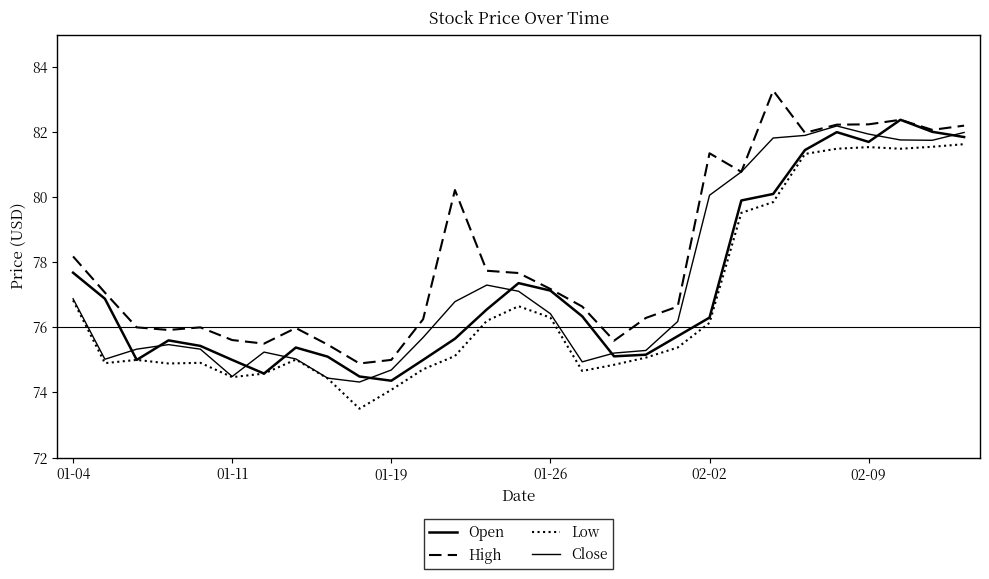

Which series has the largest total across all categories?

High